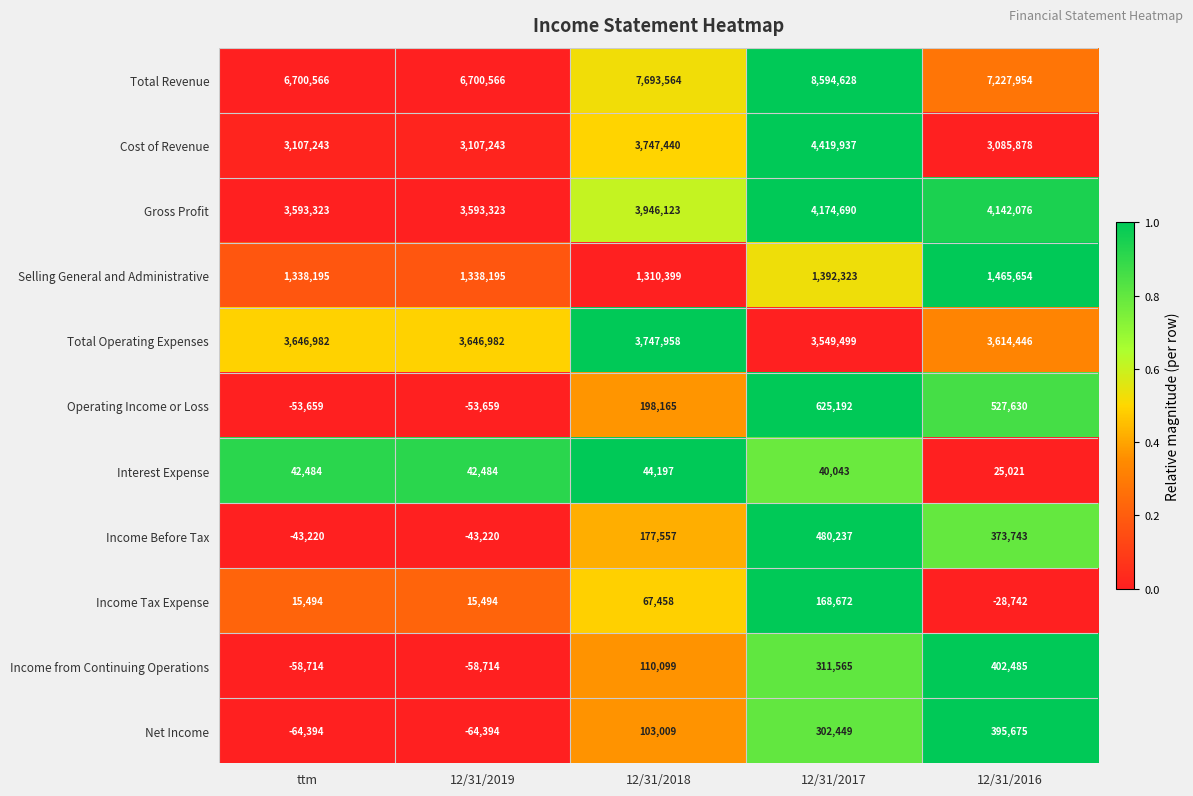

The Operating Income or Loss series shows -80896 at ttm. True or false?

False